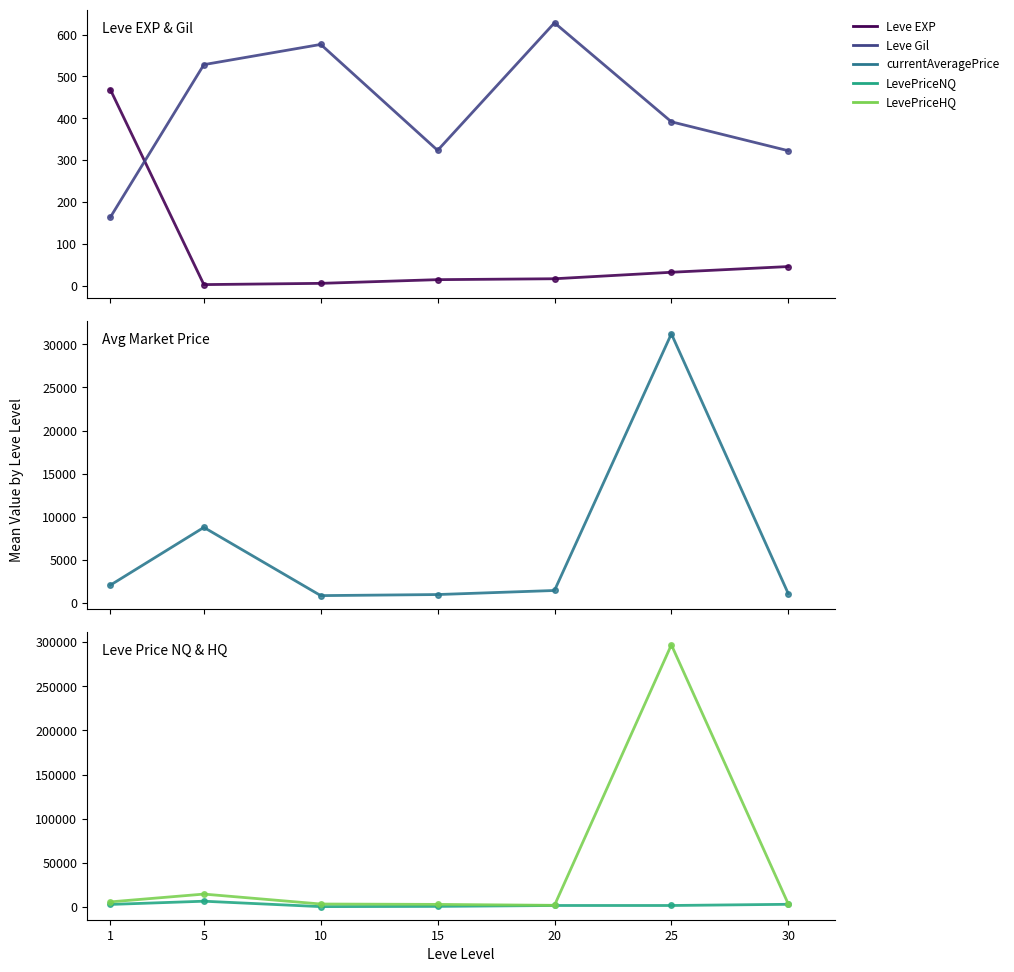

Between 20 and 25, which is larger?

25